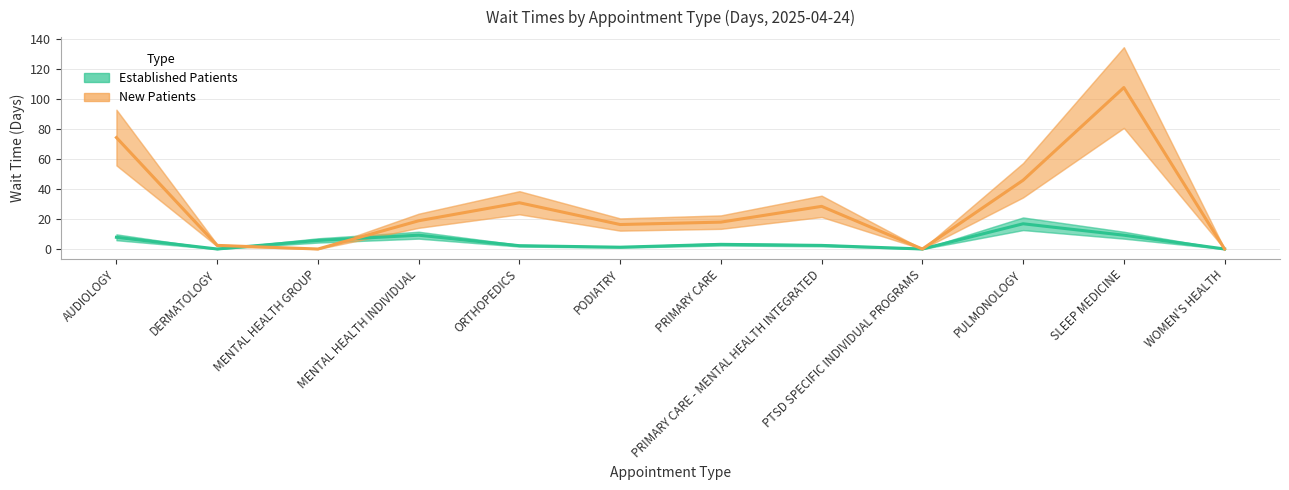

How many values in Established Patients are above zero?

9